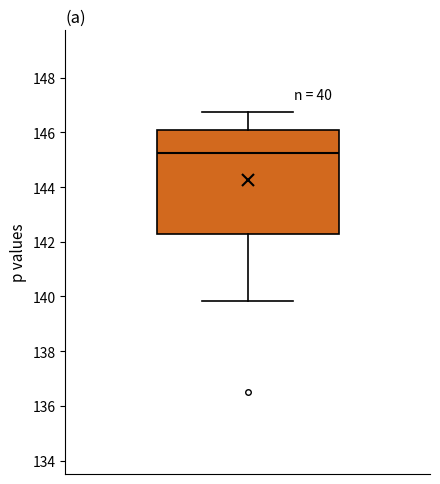

Where is the lower edge of the box on the y-axis? The values are not printed on the chart, so give them approximately, as read against the axis.

142.2